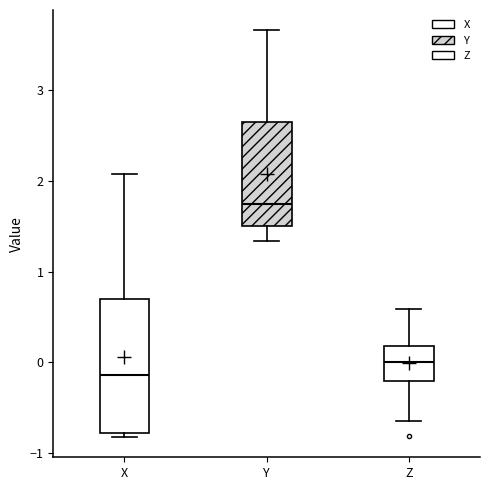

Which box has the lowest median line?

X